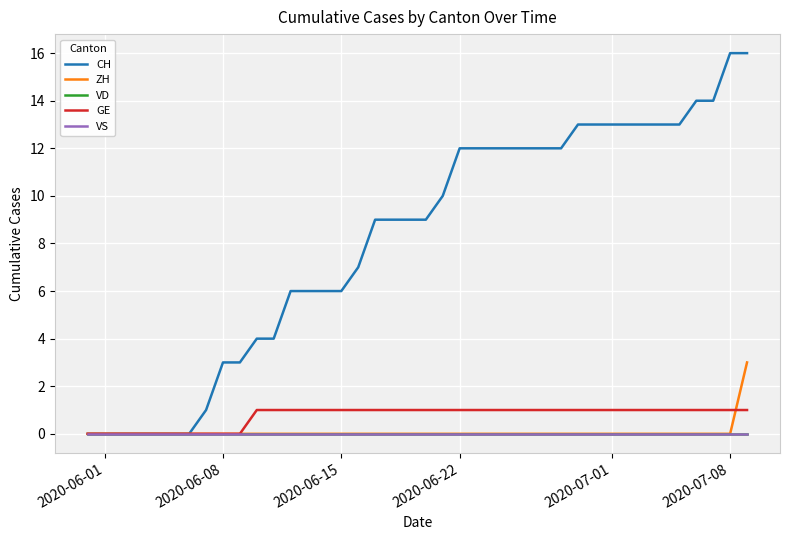

True or false: CH and VD cross at least once.

False